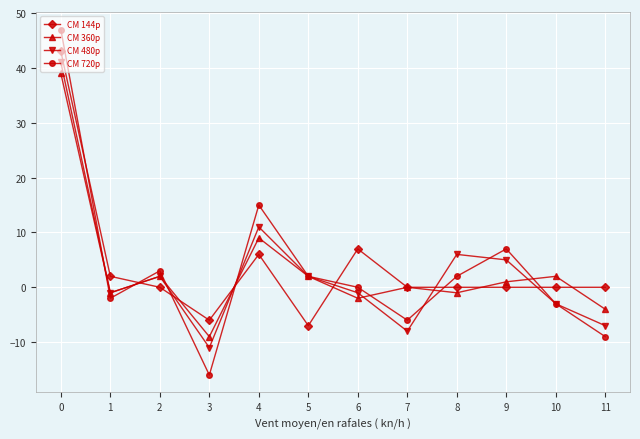

Which series has the widest spread of values?

CM 720p